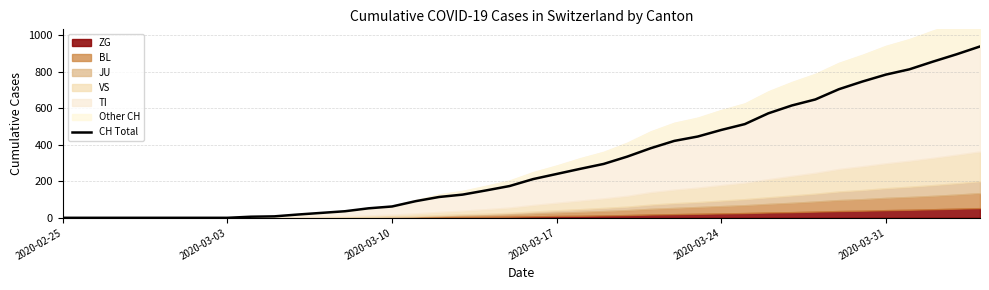

How many values are below 212?

20